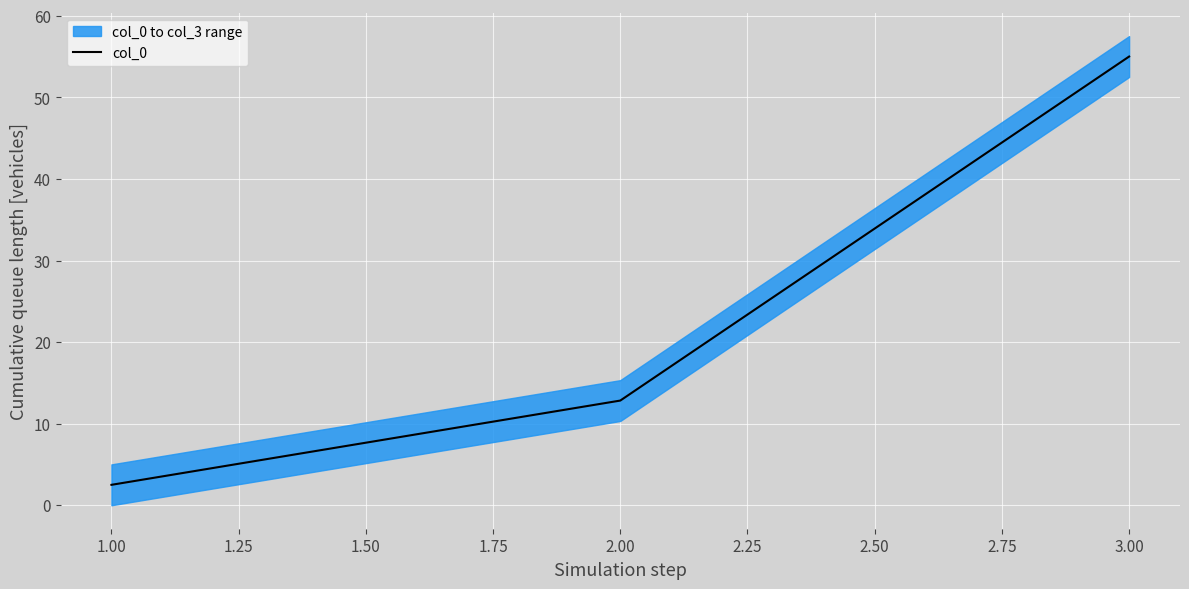

How many data points are above 12?

2